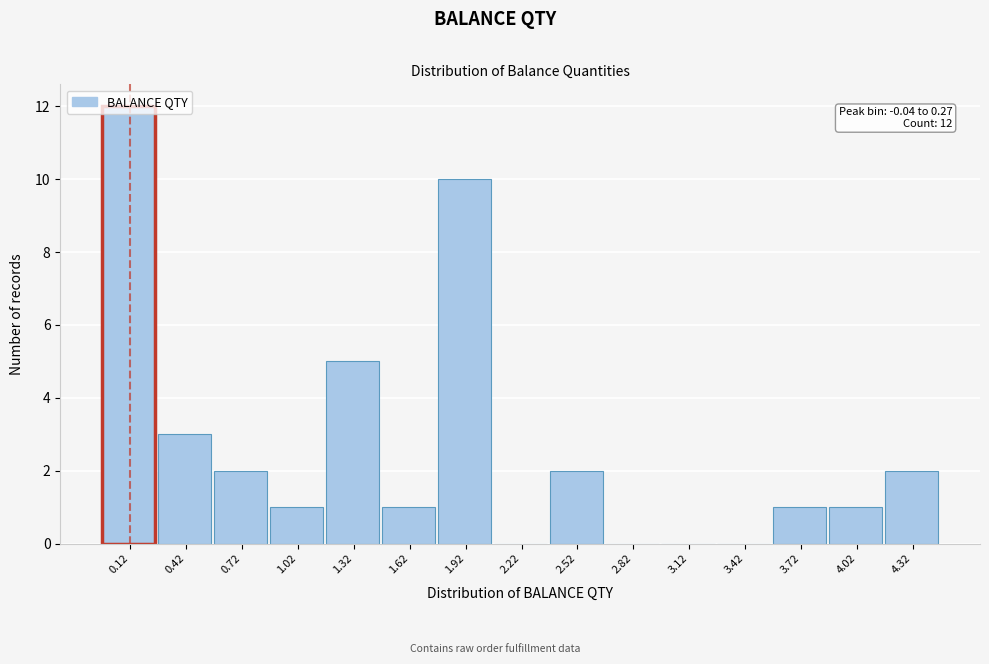

Which range on the x-axis has the tallest bar?

-0.05 to 0.25